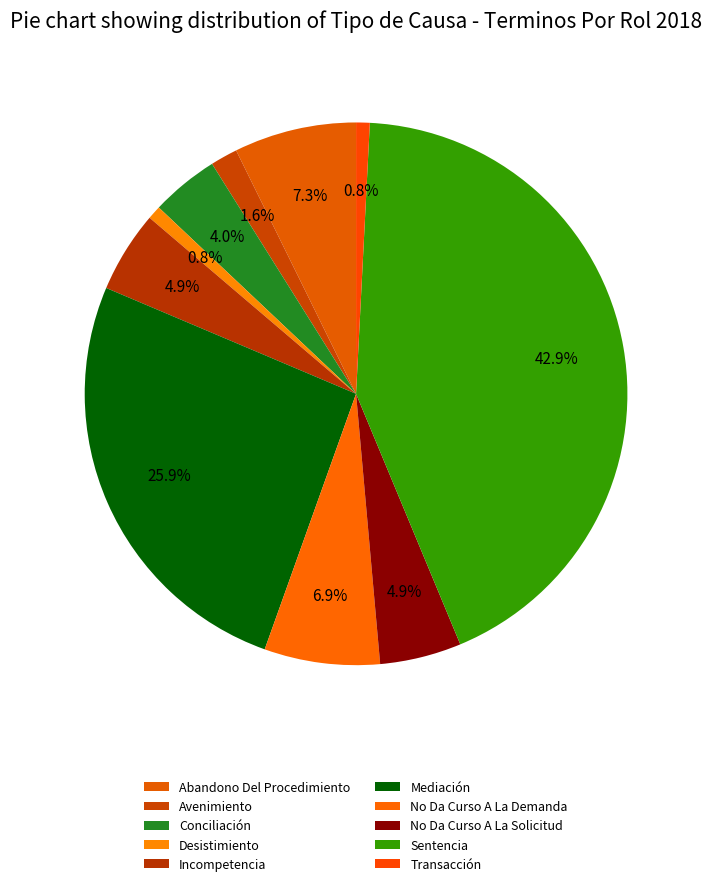

What is the total percentage of Desistimiento and No Da Curso A La Demanda?

7.7%